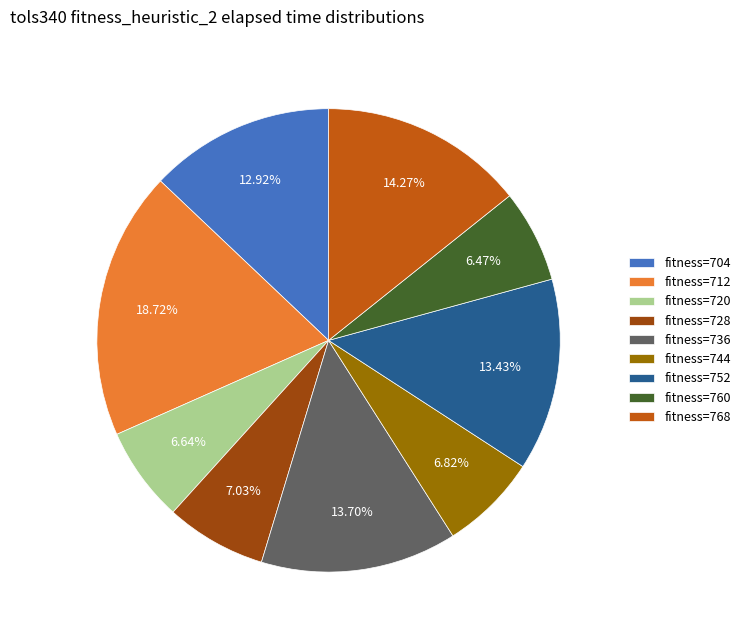

Is there a majority slice in this chart?

No